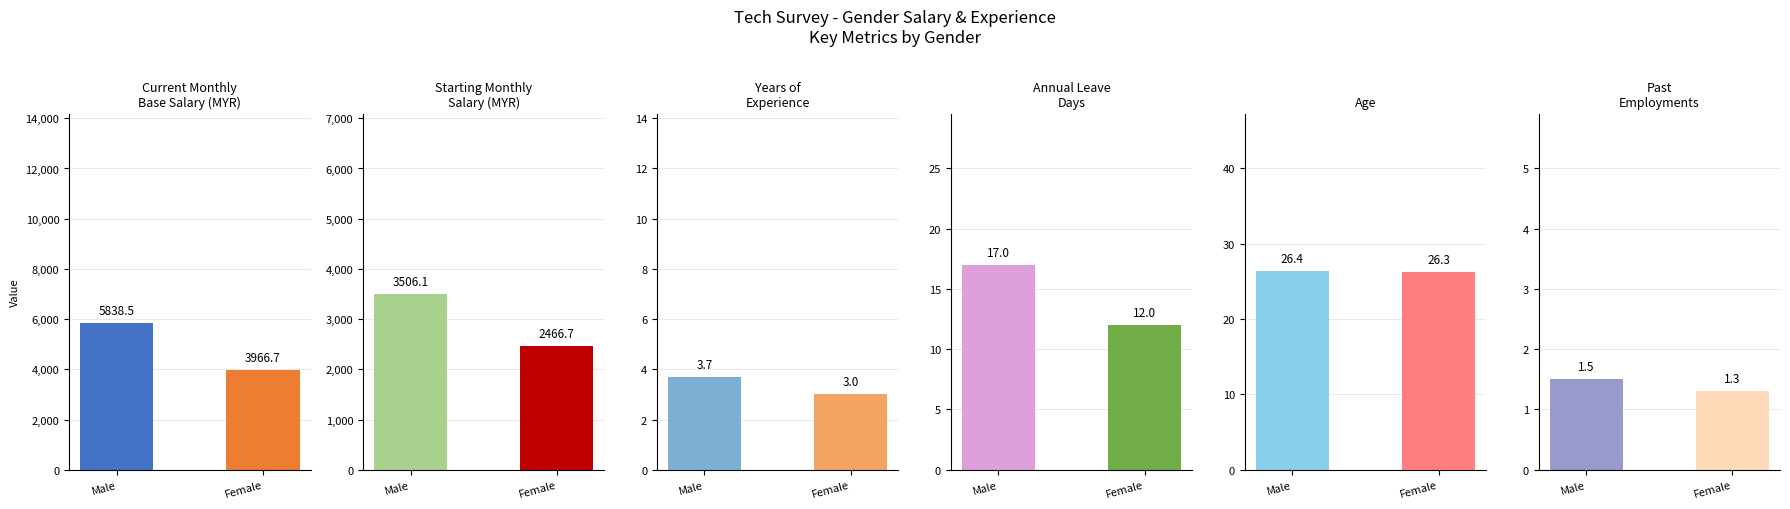

Which category has the highest value across all series?

Male